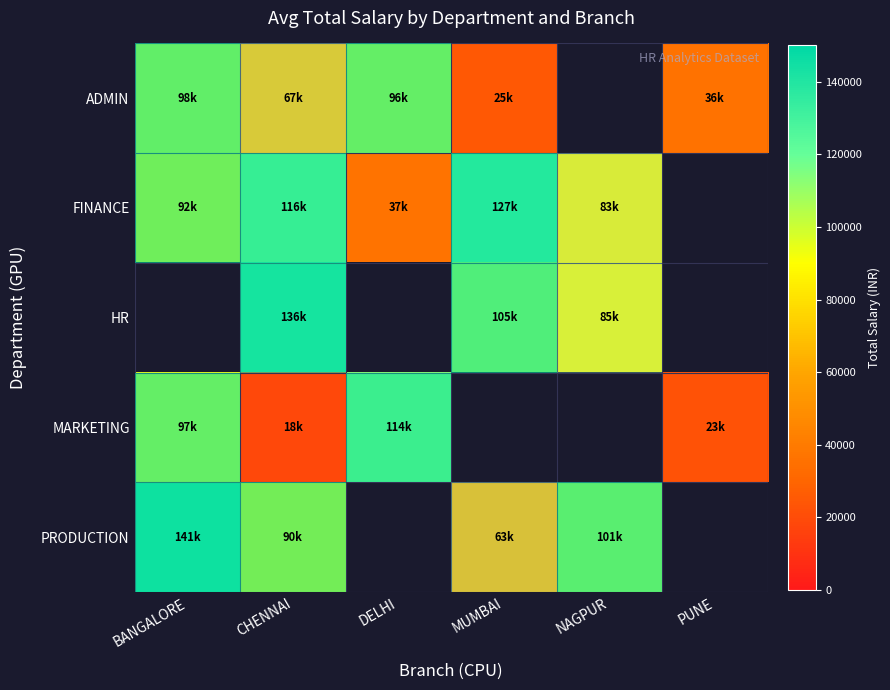

What is the difference between the maximum and minimum values in the ADMIN series?

72754.6